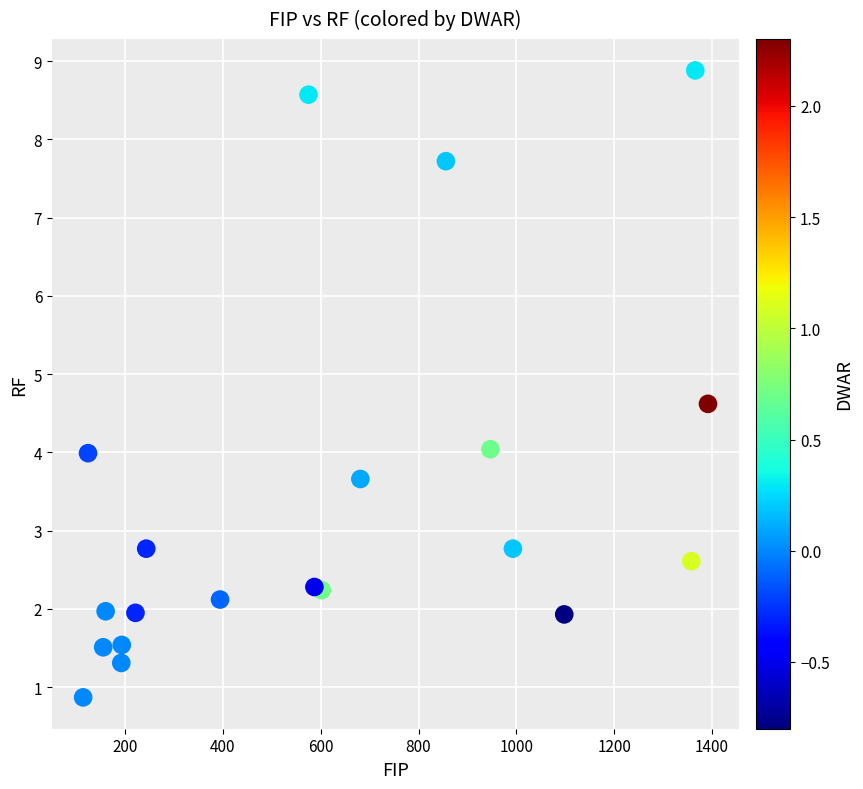

What is the range of Y values (max minus min)?

8.0